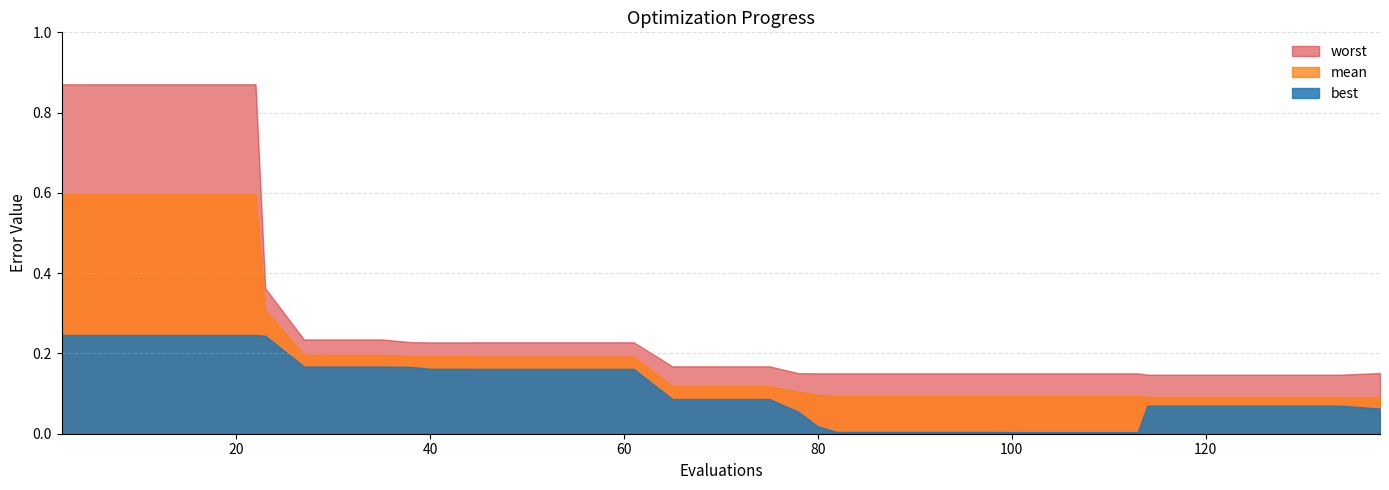

Does the chart display data point markers on the line(s)?

No